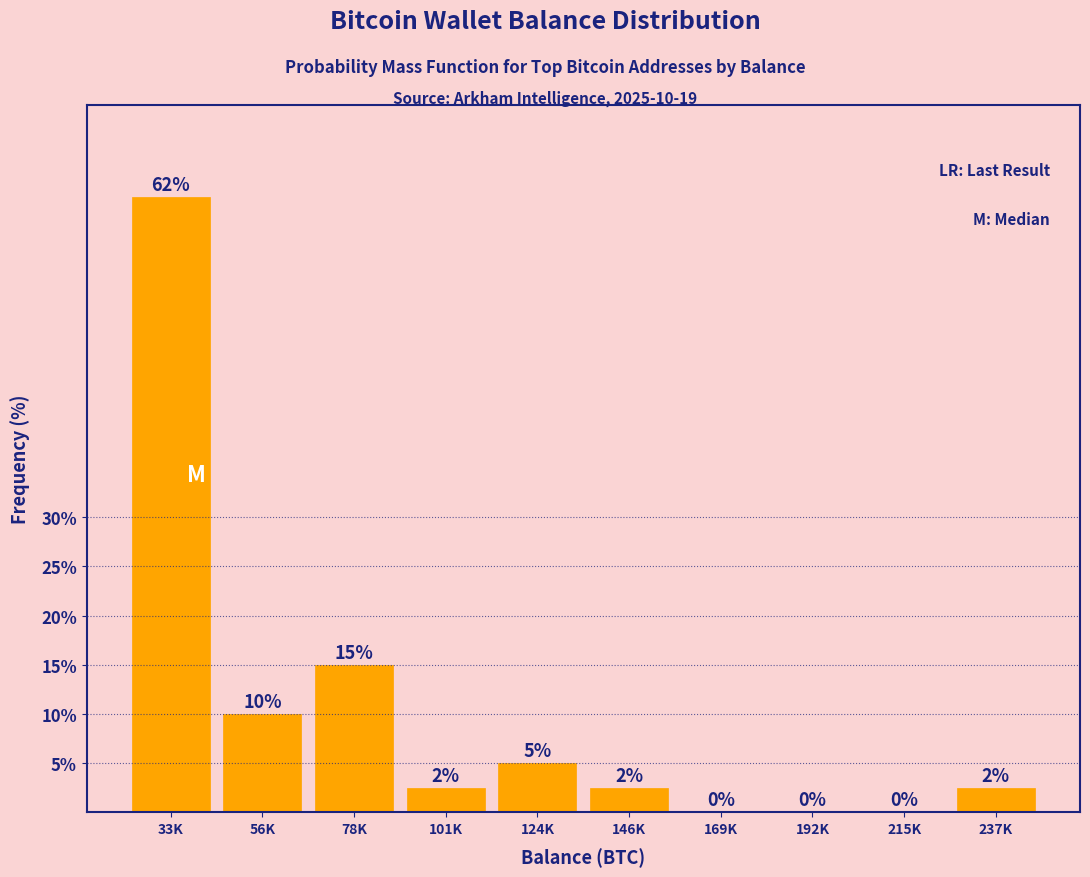

What is the sum of the values at 192K and 56K?

10.0